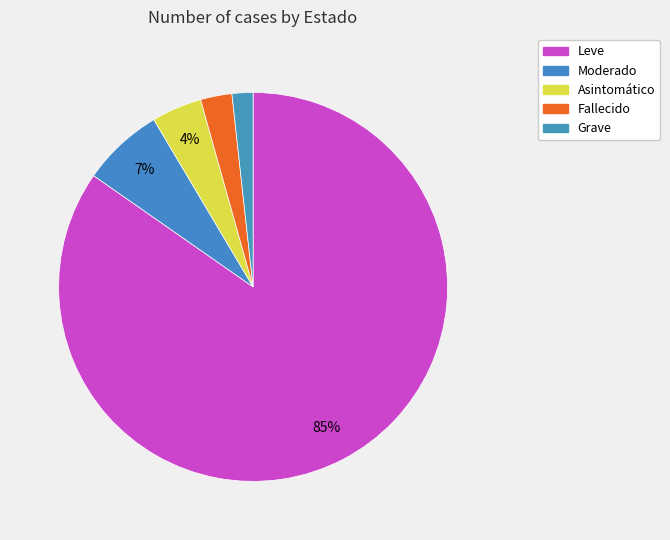

Rank the categories by value from highest to lowest.

Leve, Moderado, Asintomático, Fallecido, Grave